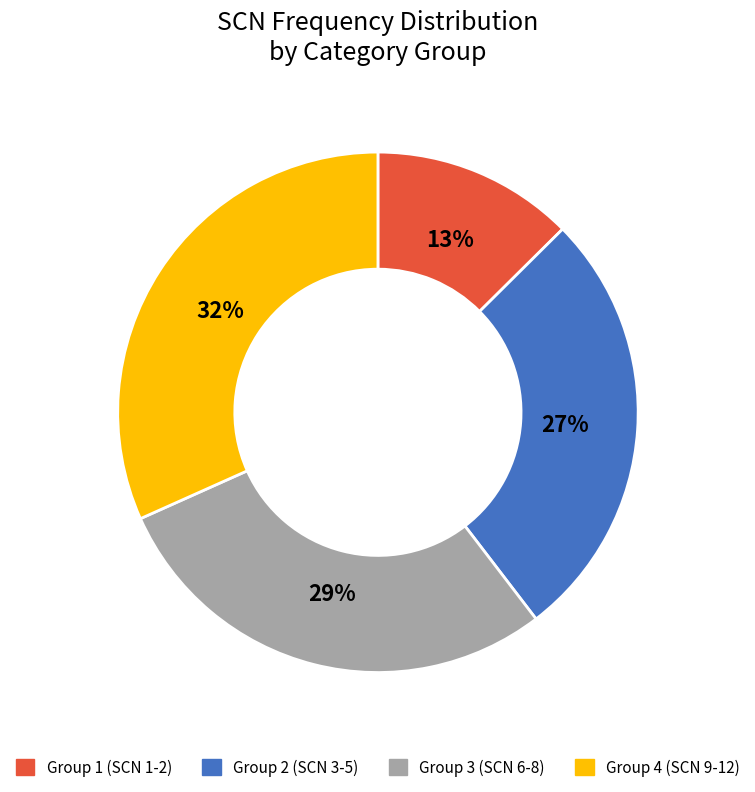

Which category has the biggest portion of the pie?

Group 4 (SCN 9-12)